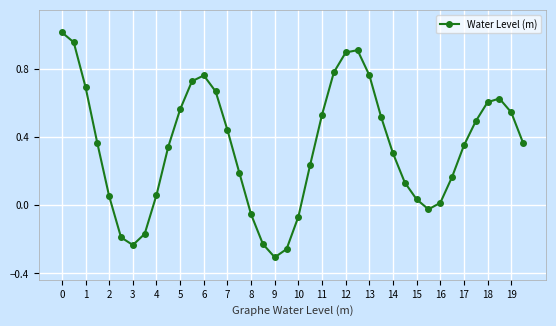

What is the difference between the second highest and second lowest values?

1.2